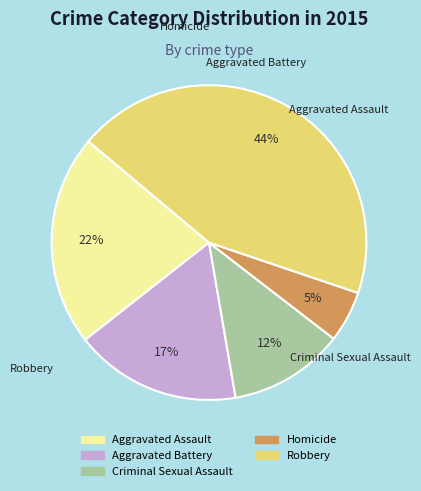

The Aggravated Battery slice represents 23% of the pie. True or false?

False